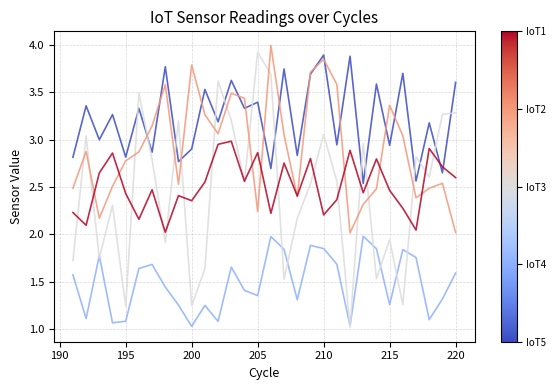

Does the chart have visible grid lines?

Yes